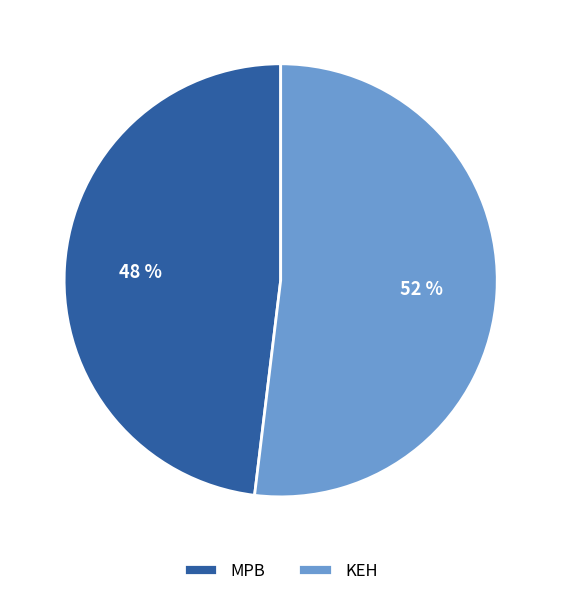

How many slices are in this pie chart?

2